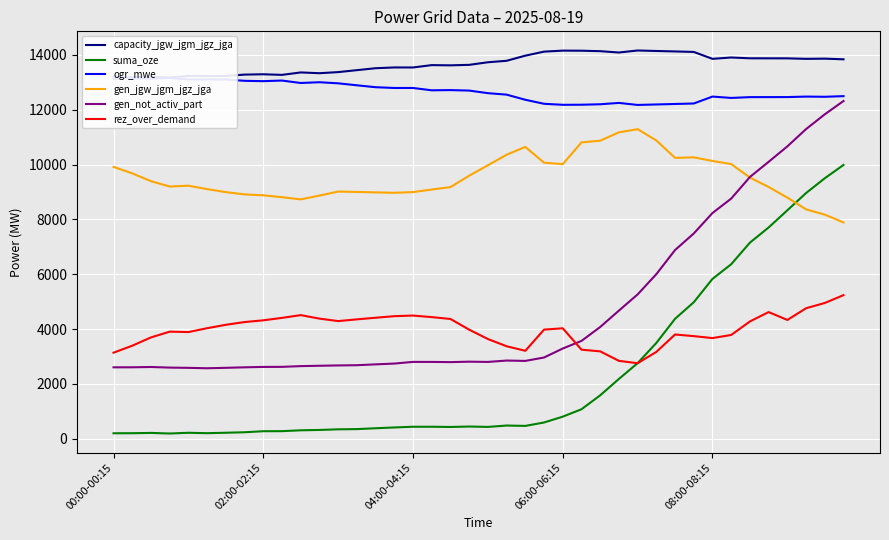

True or false: capacity_jgw_jgm_jgz_jga and suma_oze cross at least once.

False